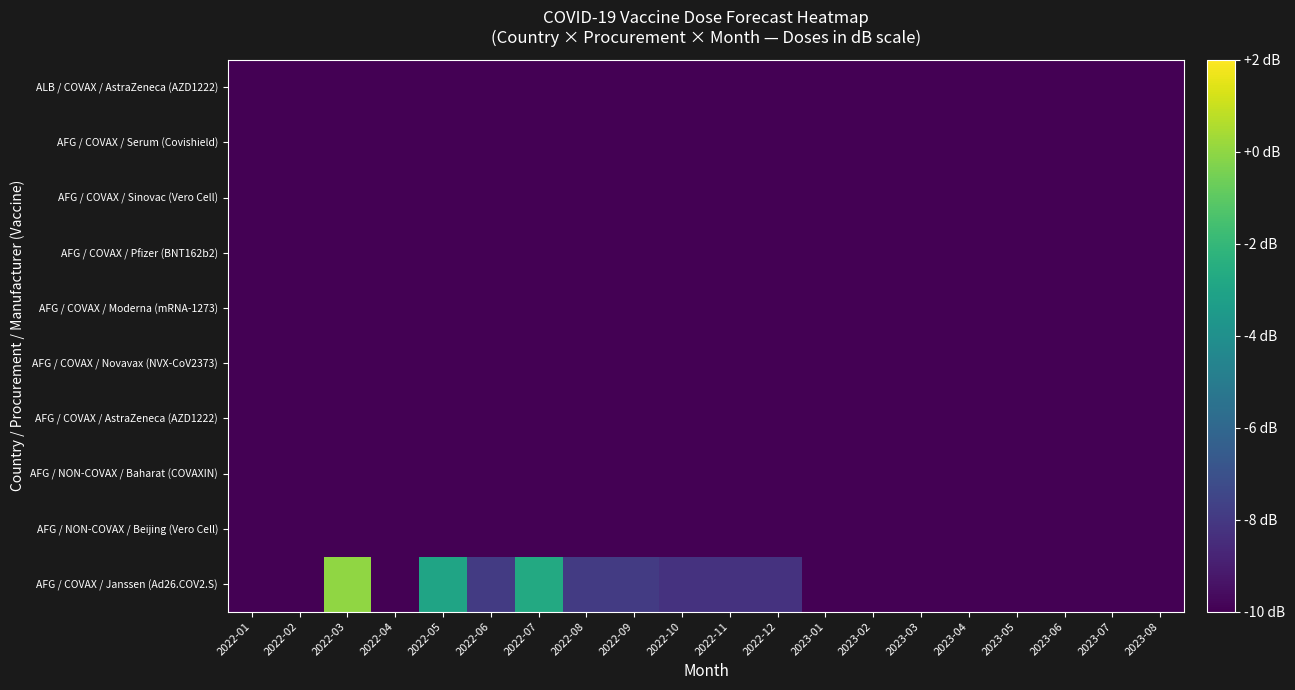

Reading left to right, transcribe all the data shown in this chart.

AFG / COVAX / Janssen (Ad26.COV2.S): 2022-01=-10.0	2022-02=-10.0	2022-03=0.0	2022-04=-19.0	2022-05=-3.0	2022-06=-7.9	2022-07=-2.7	2022-08=-7.9	2022-09=-7.9	2022-10=-8.2	2022-11=-8.2	2022-12=-8.2	2023-01=-10.0	2023-02=-10.0	2023-03=-10.0	2023-04=-10.0	2023-05=-10.0	2023-06=-10.0	2023-07=-10.0	2023-08=-10.0
AFG / NON-COVAX / Beijing (Vero Cell): 2022-01=-10.0	2022-02=-10.0	2022-03=-13.9	2022-04=-13.9	2022-05=-13.9	2022-06=-13.9	2022-07=-13.9	2022-08=-13.9	2022-09=-13.9	2022-10=-13.9	2022-11=-13.9	2022-12=-13.9	2023-01=-13.9	2023-02=-13.9	2023-03=-13.9	2023-04=-13.9	2023-05=-10.0	2023-06=-10.0	2023-07=-10.0	2023-08=-10.0
AFG / NON-COVAX / Baharat (COVAXIN): 2022-01=-10.0	2022-02=-10.0	2022-03=-16.0	2022-04=-16.0	2022-05=-16.0	2022-06=-16.0	2022-07=-16.0	2022-08=-16.0	2022-09=-16.0	2022-10=-16.0	2022-11=-16.0	2022-12=-16.0	2023-01=-10.0	2023-02=-10.0	2023-03=-10.0	2023-04=-10.0	2023-05=-10.0	2023-06=-10.0	2023-07=-10.0	2023-08=-10.0
AFG / COVAX / AstraZeneca (AZD1222): 2022-01=-10.0	2022-02=-10.0	2022-03=-10.0	2022-04=-10.0	2022-05=-10.0	2022-06=-10.0	2022-07=-10.0	2022-08=-10.0	2022-09=-10.0	2022-10=-10.0	2022-11=-10.0	2022-12=-10.0	2023-01=-10.0	2023-02=-10.0	2023-03=-10.0	2023-04=-10.0	2023-05=-10.0	2023-06=-10.0	2023-07=-10.0	2023-08=-10.0
AFG / COVAX / Novavax (NVX-CoV2373): 2022-01=-10.0	2022-02=-10.0	2022-03=-10.0	2022-04=-10.0	2022-05=-10.0	2022-06=-10.0	2022-07=-10.0	2022-08=-10.0	2022-09=-10.0	2022-10=-10.0	2022-11=-10.0	2022-12=-10.0	2023-01=-10.0	2023-02=-10.0	2023-03=-10.0	2023-04=-10.0	2023-05=-10.0	2023-06=-10.0	2023-07=-10.0	2023-08=-10.0
AFG / COVAX / Moderna (mRNA-1273): 2022-01=-10.0	2022-02=-10.0	2022-03=-10.0	2022-04=-10.0	2022-05=-10.0	2022-06=-10.0	2022-07=-10.0	2022-08=-10.0	2022-09=-10.0	2022-10=-10.0	2022-11=-10.0	2022-12=-10.0	2023-01=-10.0	2023-02=-10.0	2023-03=-10.0	2023-04=-10.0	2023-05=-10.0	2023-06=-10.0	2023-07=-10.0	2023-08=-10.0
AFG / COVAX / Pfizer (BNT162b2): 2022-01=-10.0	2022-02=-10.0	2022-03=-10.0	2022-04=-10.0	2022-05=-10.0	2022-06=-10.0	2022-07=-10.0	2022-08=-10.0	2022-09=-10.0	2022-10=-10.0	2022-11=-10.0	2022-12=-10.0	2023-01=-10.0	2023-02=-10.0	2023-03=-10.0	2023-04=-10.0	2023-05=-10.0	2023-06=-10.0	2023-07=-10.0	2023-08=-10.0
AFG / COVAX / Sinovac (Vero Cell): 2022-01=-10.0	2022-02=-10.0	2022-03=-10.0	2022-04=-10.0	2022-05=-10.0	2022-06=-10.0	2022-07=-10.0	2022-08=-10.0	2022-09=-10.0	2022-10=-10.0	2022-11=-10.0	2022-12=-10.0	2023-01=-10.0	2023-02=-10.0	2023-03=-10.0	2023-04=-10.0	2023-05=-10.0	2023-06=-10.0	2023-07=-10.0	2023-08=-10.0
AFG / COVAX / Serum (Covishield): 2022-01=-10.0	2022-02=-10.0	2022-03=-10.0	2022-04=-10.0	2022-05=-10.0	2022-06=-10.0	2022-07=-10.0	2022-08=-10.0	2022-09=-10.0	2022-10=-10.0	2022-11=-10.0	2022-12=-10.0	2023-01=-10.0	2023-02=-10.0	2023-03=-10.0	2023-04=-10.0	2023-05=-10.0	2023-06=-10.0	2023-07=-10.0	2023-08=-10.0
ALB / COVAX / AstraZeneca (AZD1222): 2022-01=-10.0	2022-02=-10.0	2022-03=-10.0	2022-04=-10.0	2022-05=-10.0	2022-06=-10.0	2022-07=-10.0	2022-08=-10.0	2022-09=-10.0	2022-10=-10.0	2022-11=-10.0	2022-12=-10.0	2023-01=-10.0	2023-02=-10.0	2023-03=-10.0	2023-04=-10.0	2023-05=-10.0	2023-06=-10.0	2023-07=-10.0	2023-08=-10.0